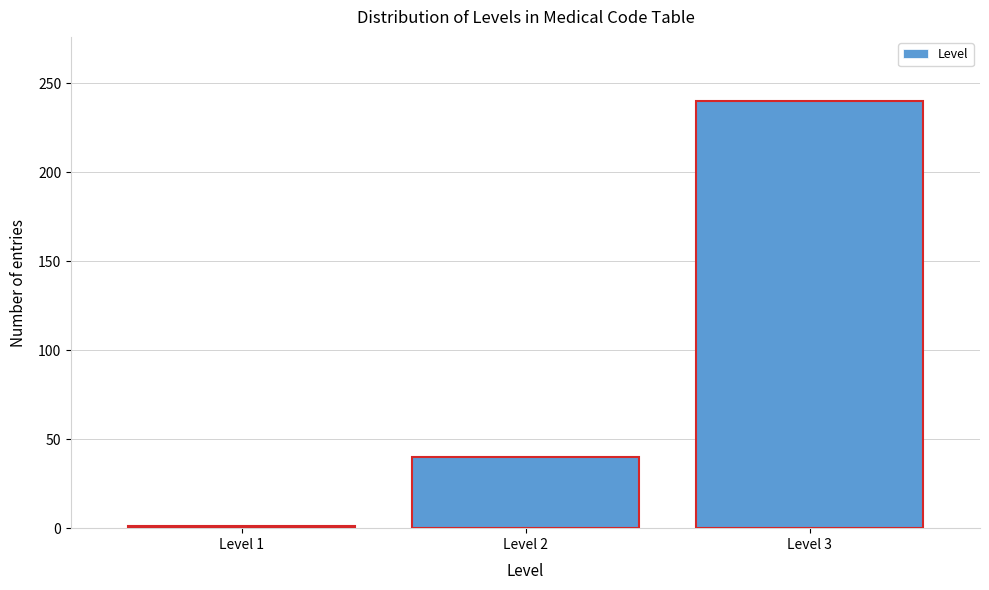

Reading left to right, list all the values displayed in this chart.

1	40	240